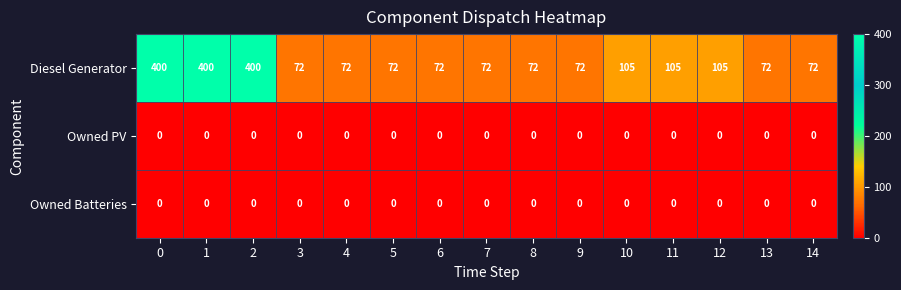

Which series has the largest total across all categories?

Diesel Generator